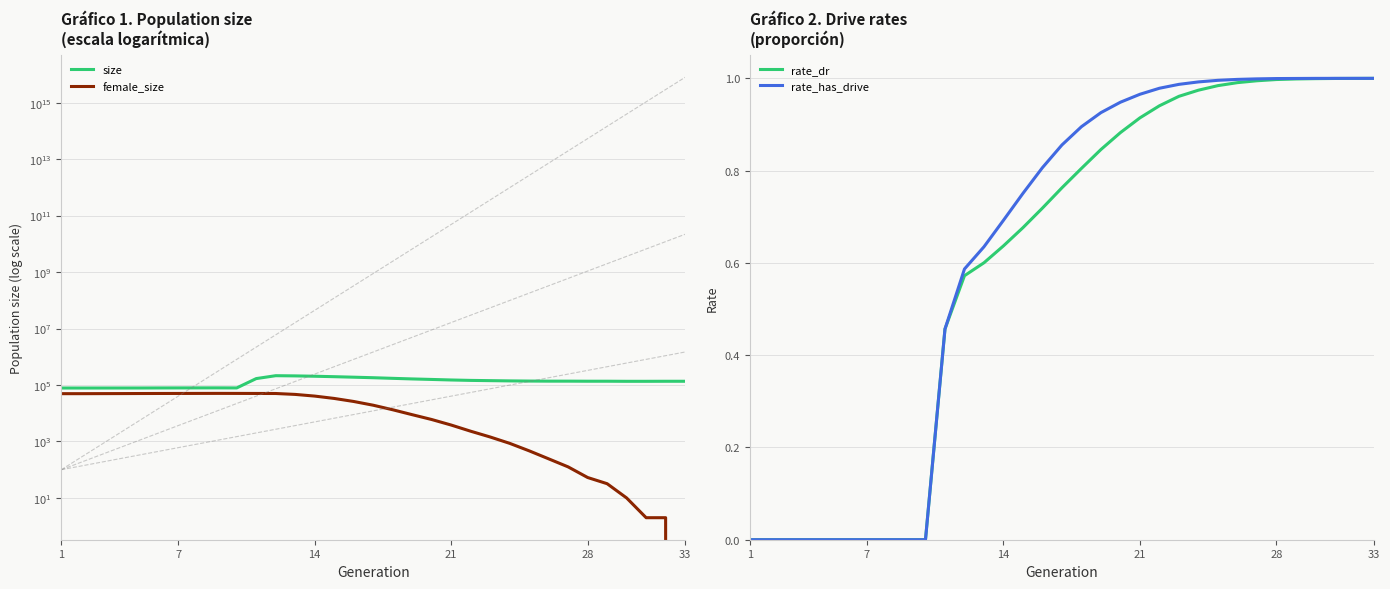

The rate_has_drive series shows 0.2 at 33. True or false?

False